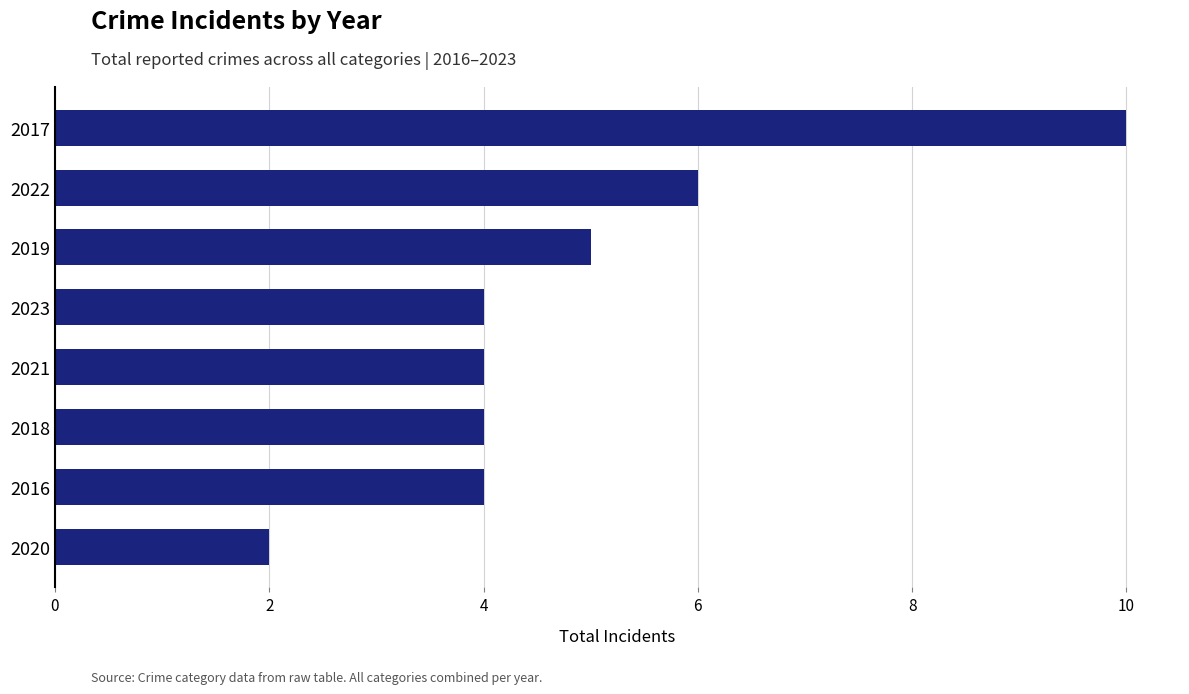

What is the average value?

5